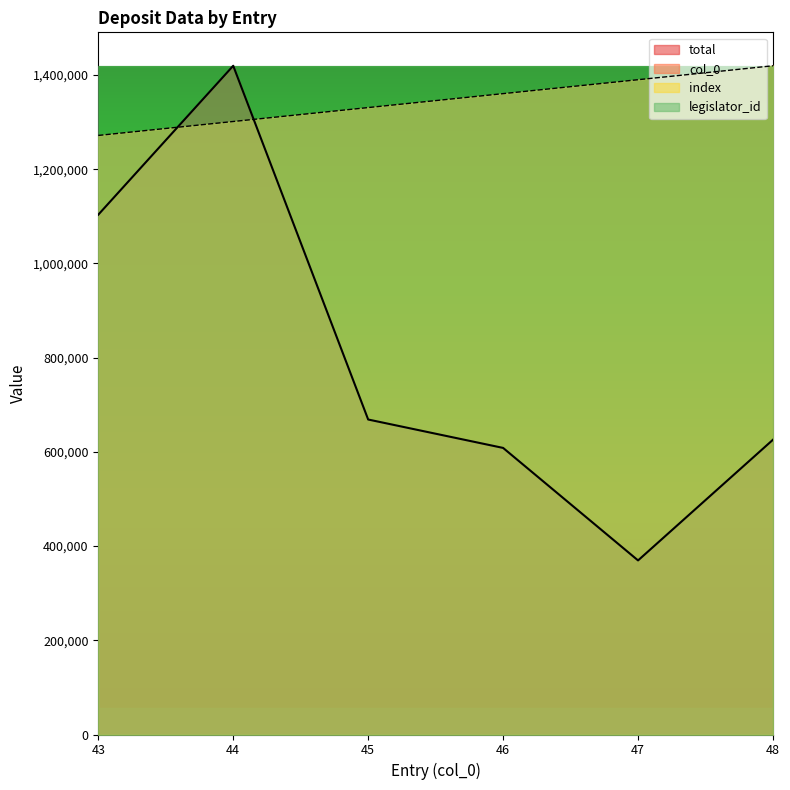

Reading left to right, what are all the values shown in this chart?

col_0: 43=1271900.6	44=1301479.7	45=1331058.8	46=1360637.8	47=1390216.9	48=1419796.0
total: 43=1103604.0	44=1419796.0	45=668766.0	46=608453.0	47=369603.0	48=625902.0